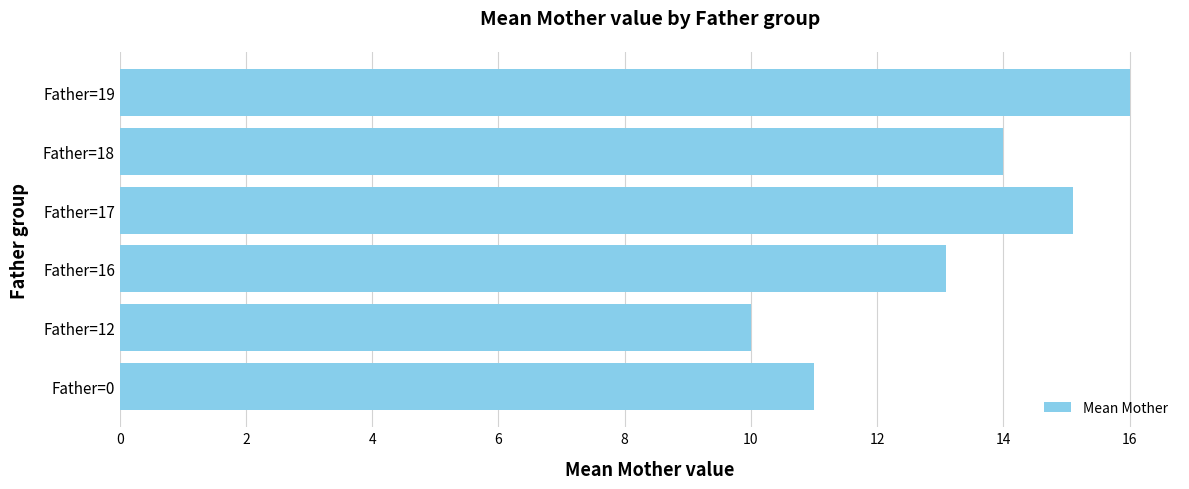

List the labels in order of value, smallest first.

Father=12, Father=0, Father=16, Father=18, Father=17, Father=19